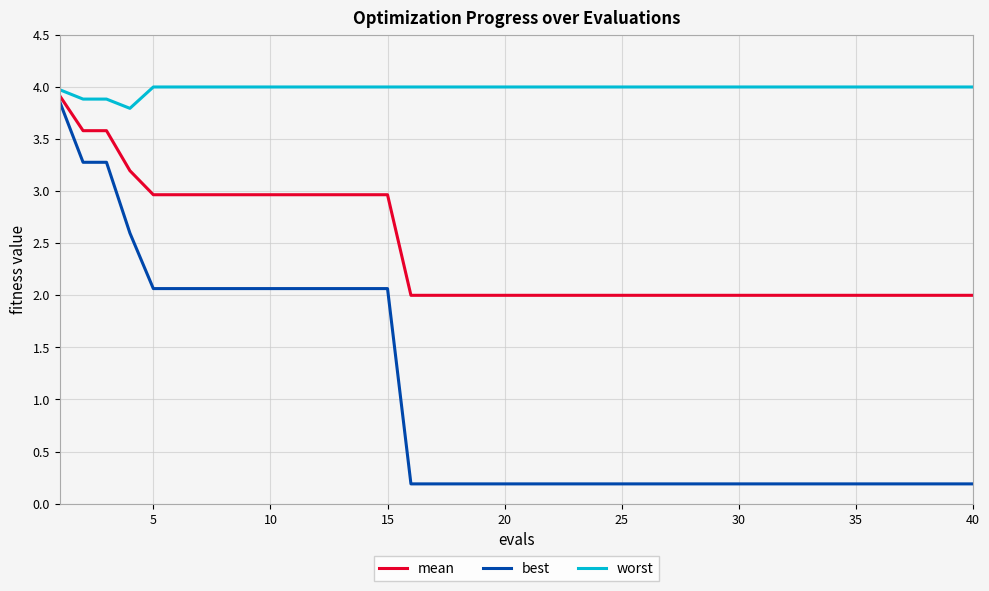

Which series has the largest range (max minus min)?

best